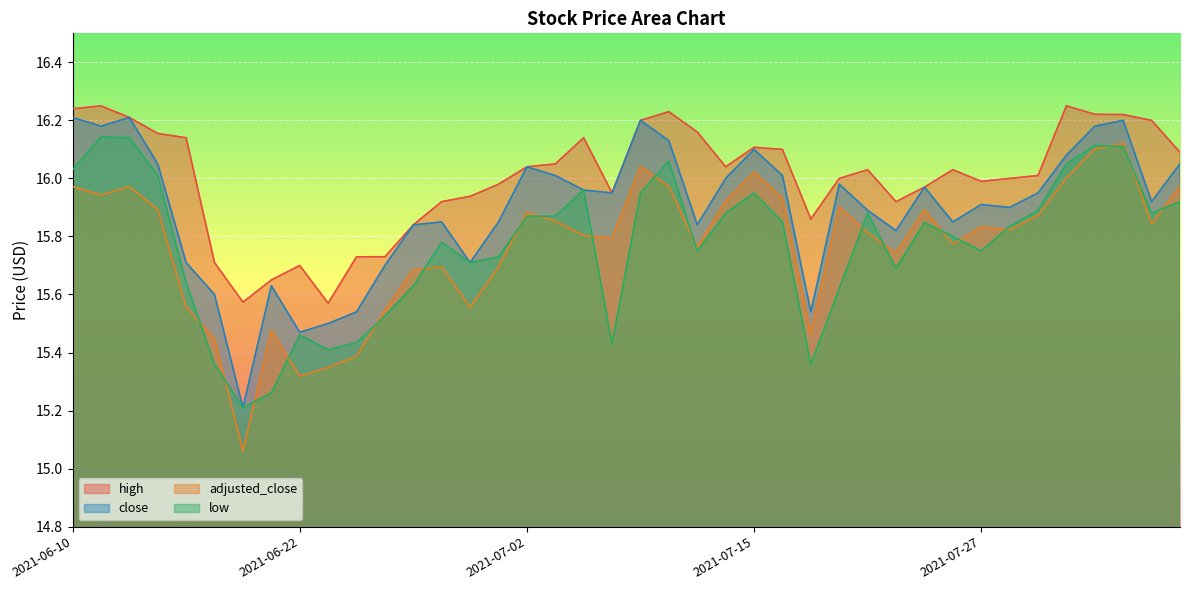

Is it true that adjusted_close equals 24.9 at 2021-07-13?

False